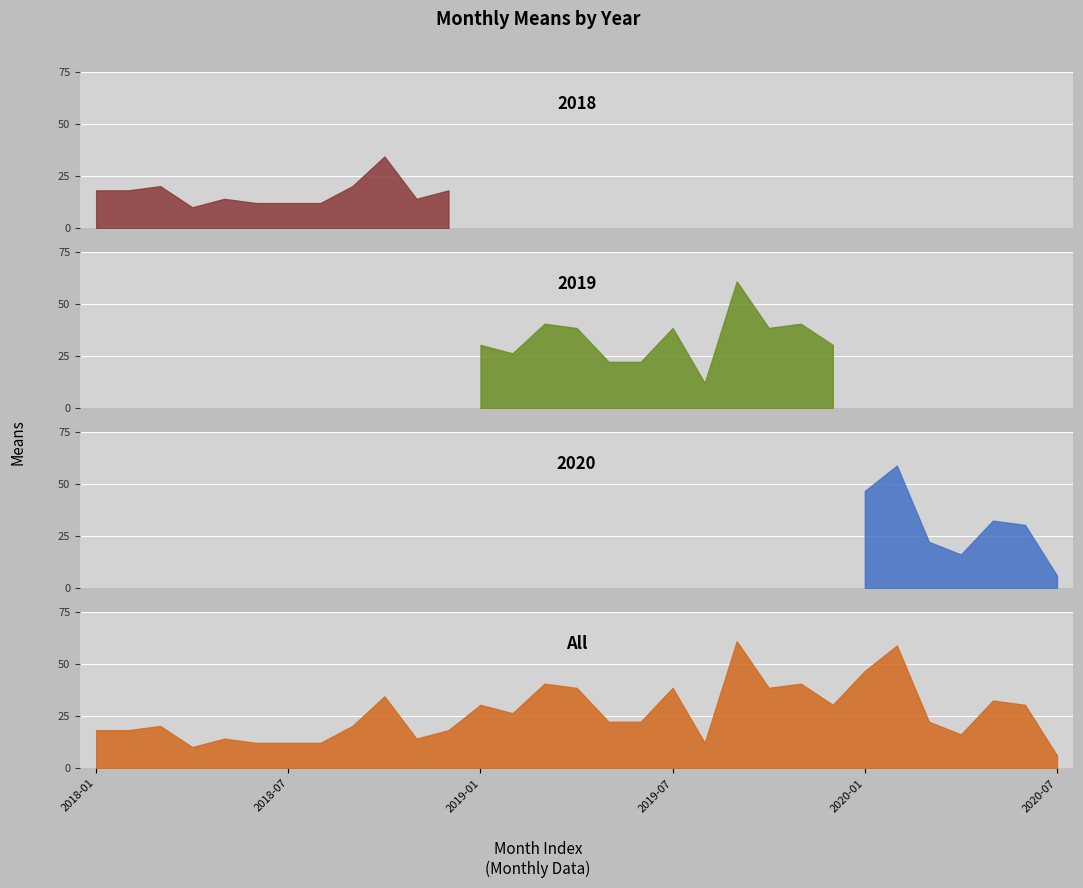

What position from the right is 2018-11?

21